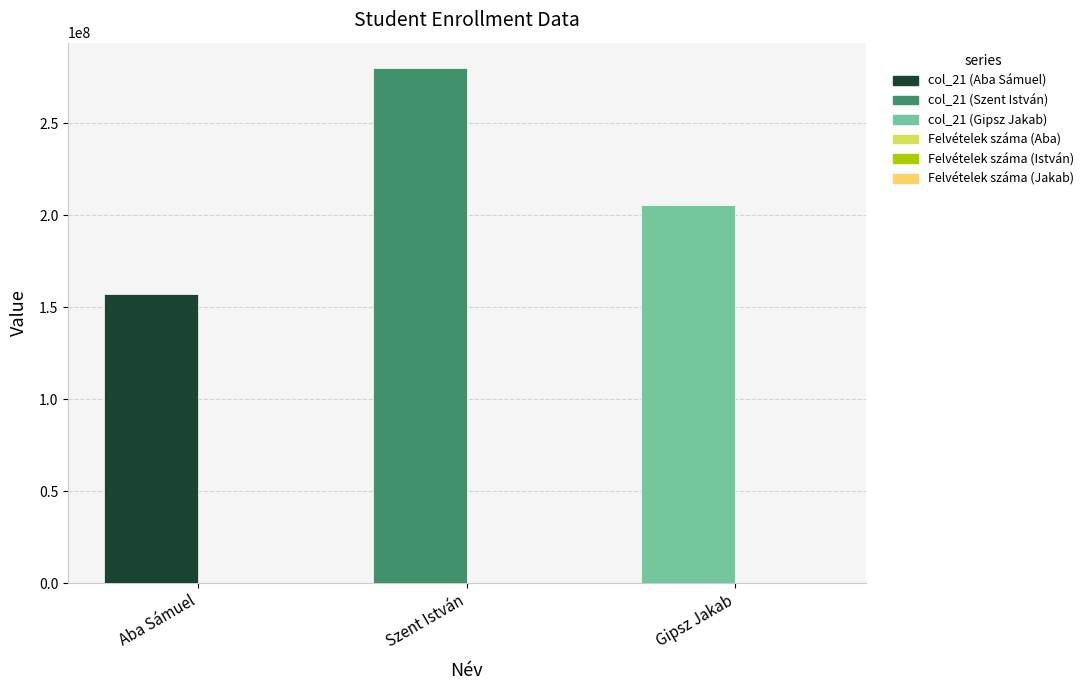

Which category has the highest value across all series?

Szent István